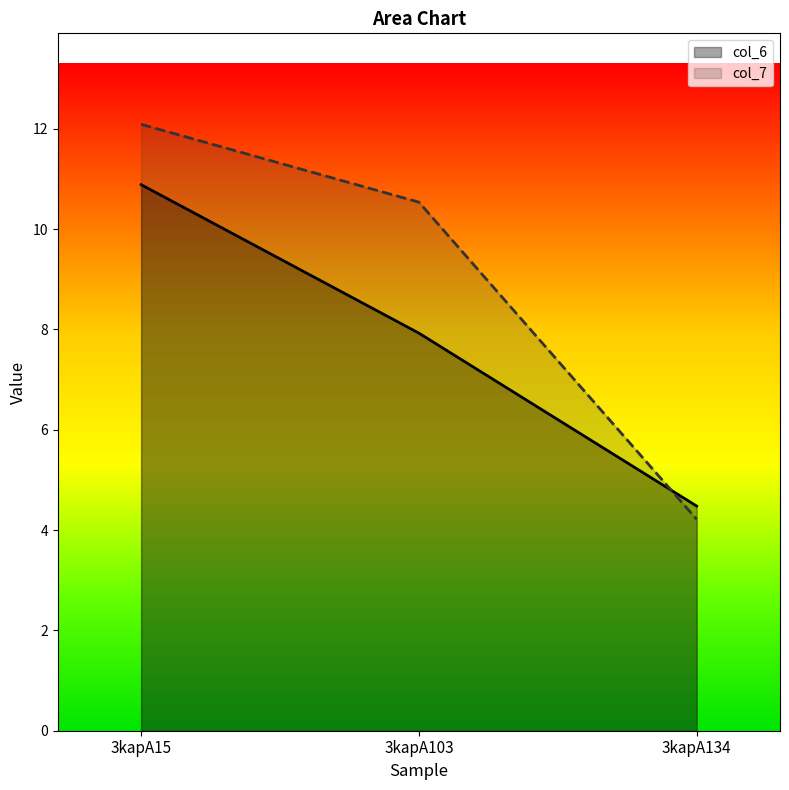

Which category has the lowest value in the col_6 series?

3kapA134